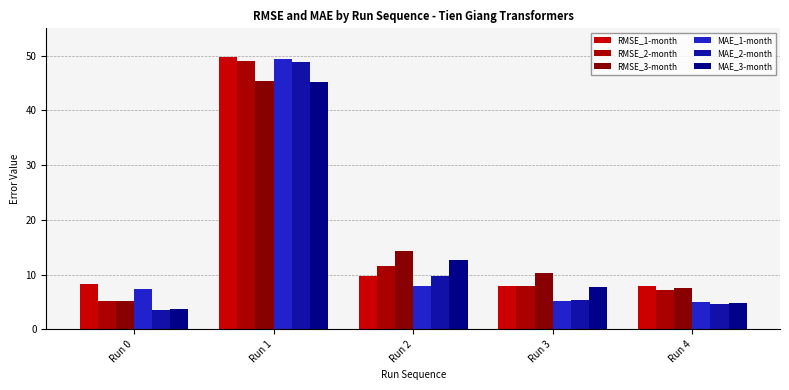

How many bars are there in each group?

6